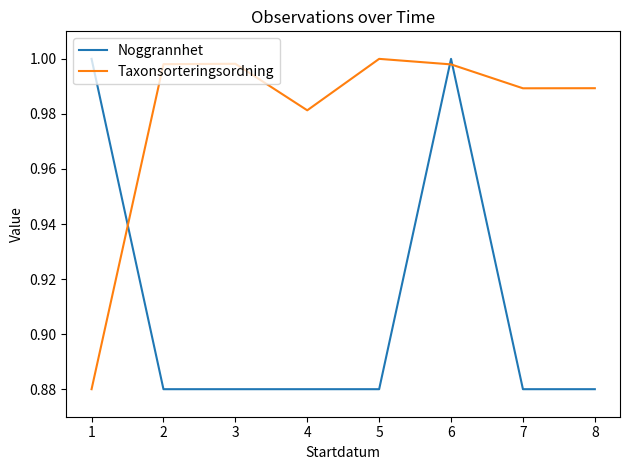

What is the sum of the Taxonsorteringsordning values at 4 and 5?

2.0